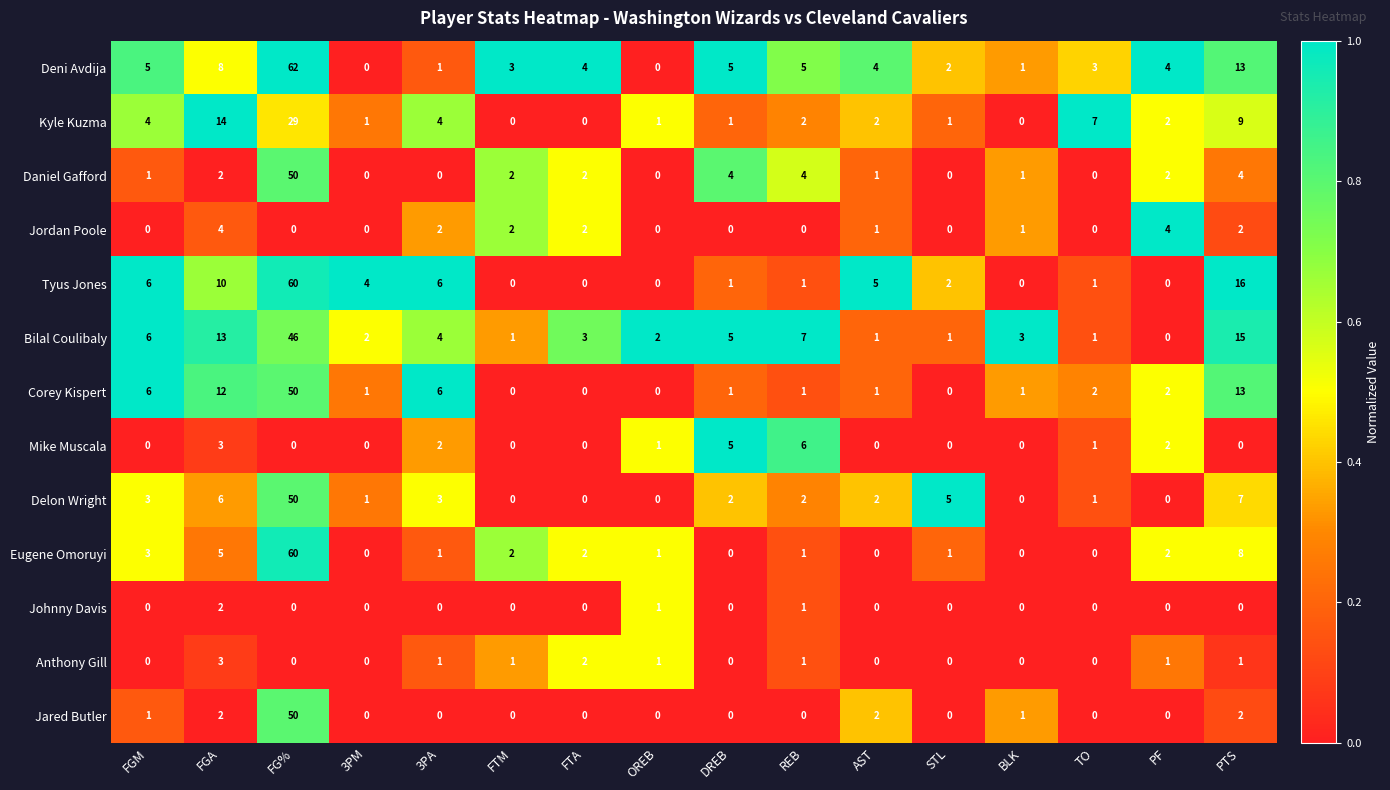

True or false: Mike Muscala has a value of 3 at 3PA.

False